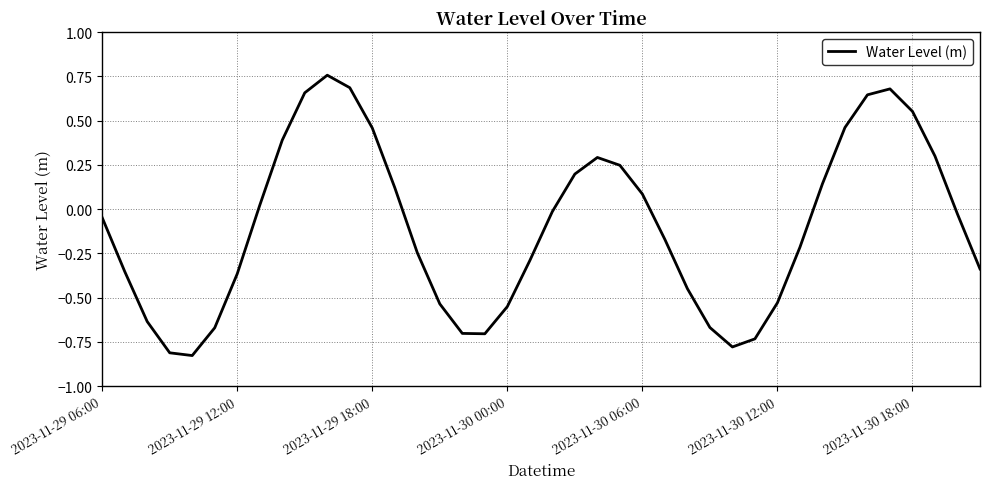

What is the difference between the maximum and minimum values?

1.6